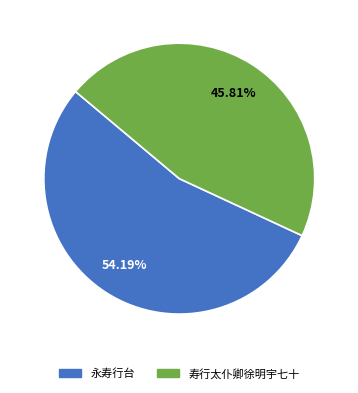

What is the ratio of the value at 寿行太仆卿徐明宇七十 to the value at 永寿行台?

0.8